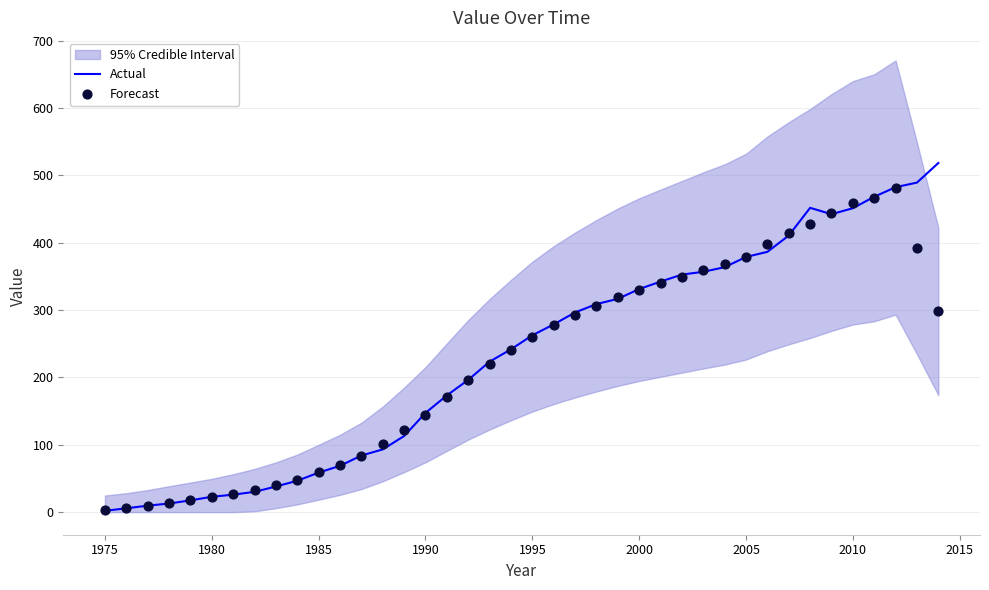

The value of Actual at 1990 is 147.3. True or false?

True